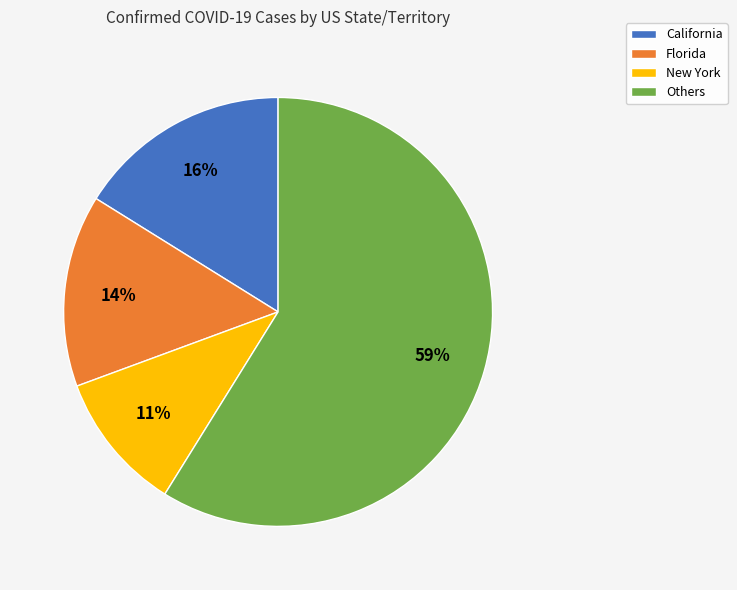

How many slices are in this pie chart?

4